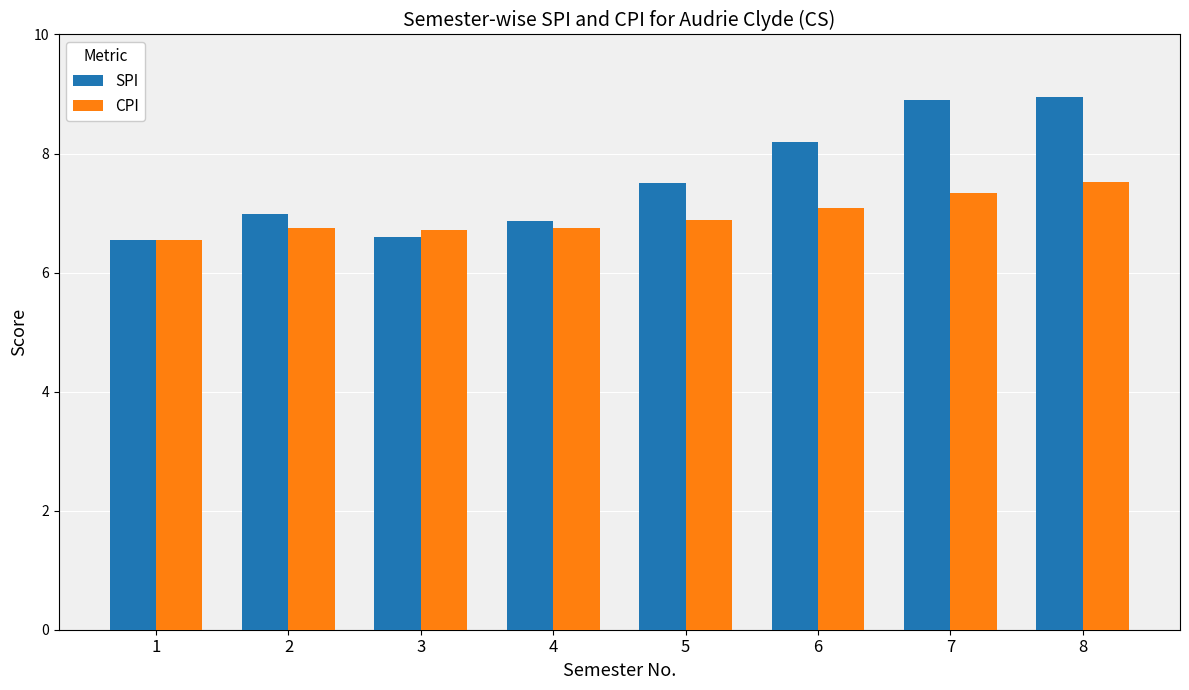

Does the chart contain any negative values?

No